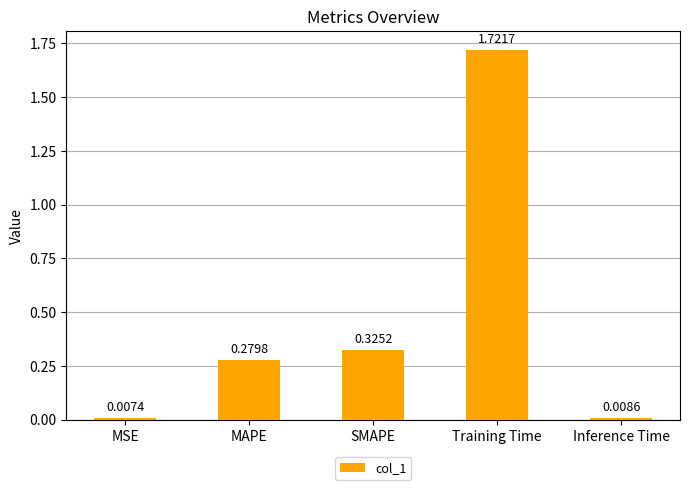

Which category has the highest value across all series?

Training Time